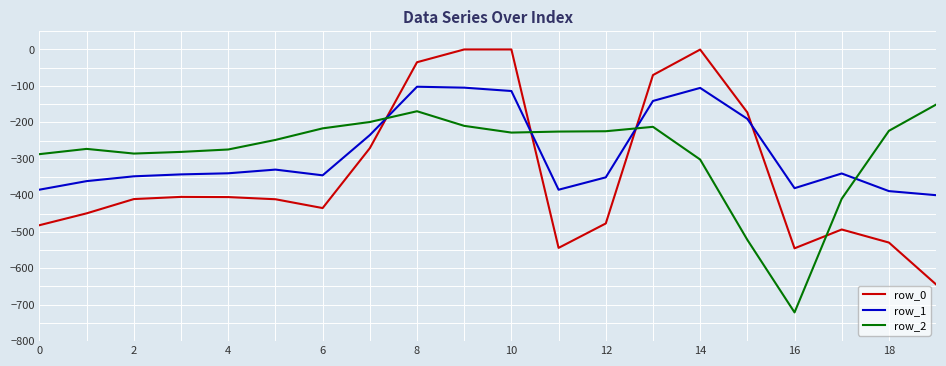

How many intersections are there between row_1 and row_2?

4